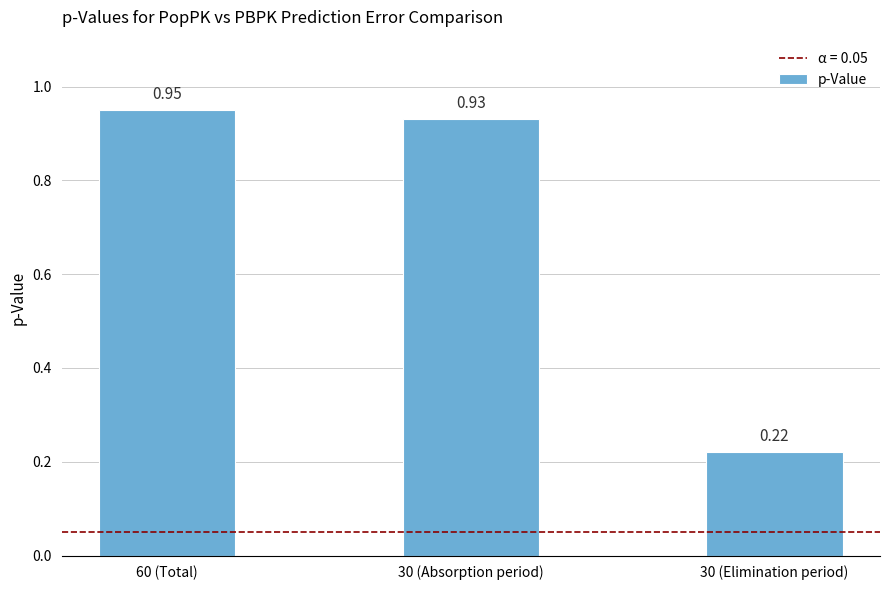

Between 60 (Total) and 30 (Absorption period), which is larger?

60 (Total)